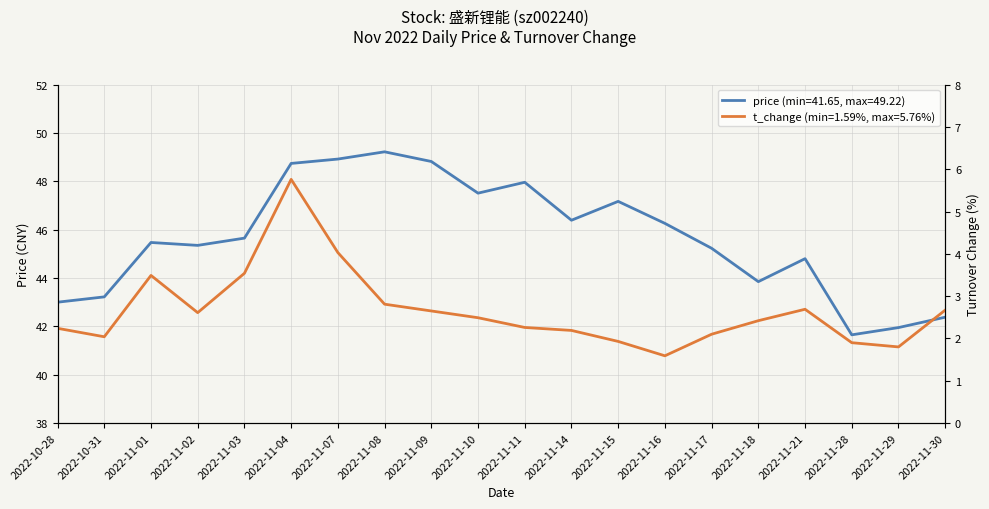

List the series in order of their peak value, lowest first.

t_change, price